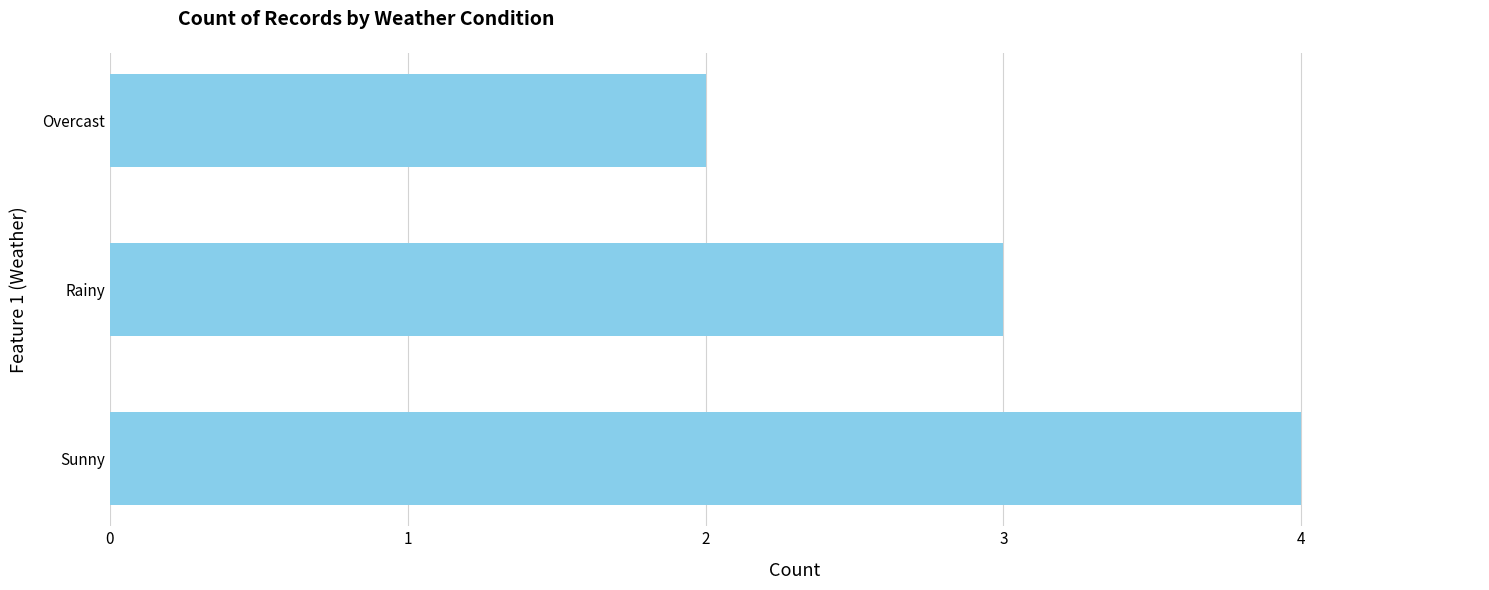

What is the sum of all values?

9